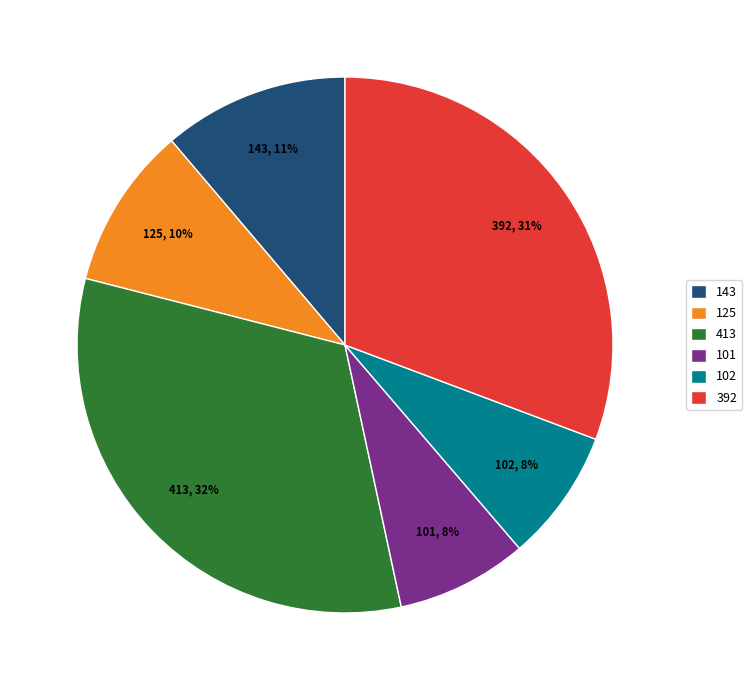

Which category has the biggest portion of the pie?

413